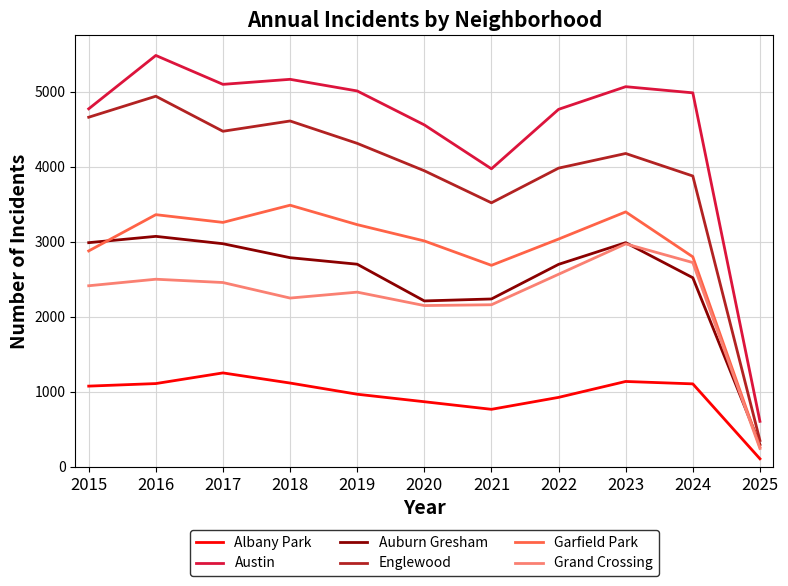

Which series changed the most between 2015 and 2025?

Englewood